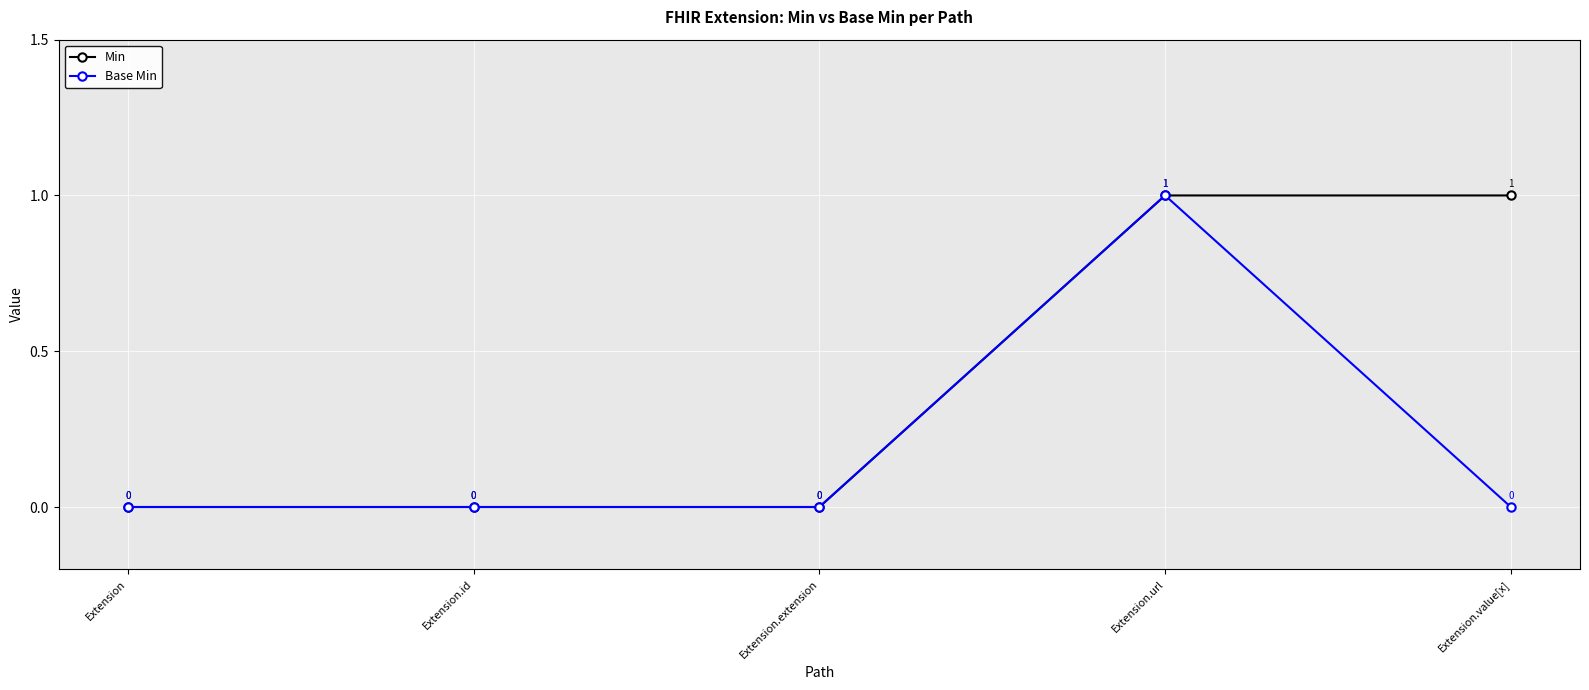

Is this an area chart (filled region under the line)?

No